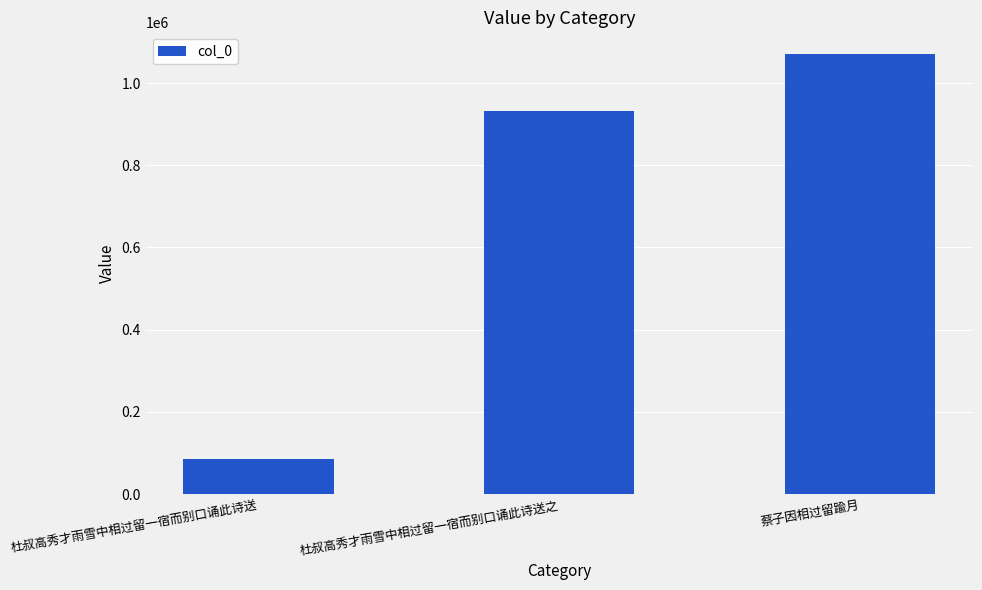

The value at 蔡子因相过留踰月 is 1660055. True or false?

False